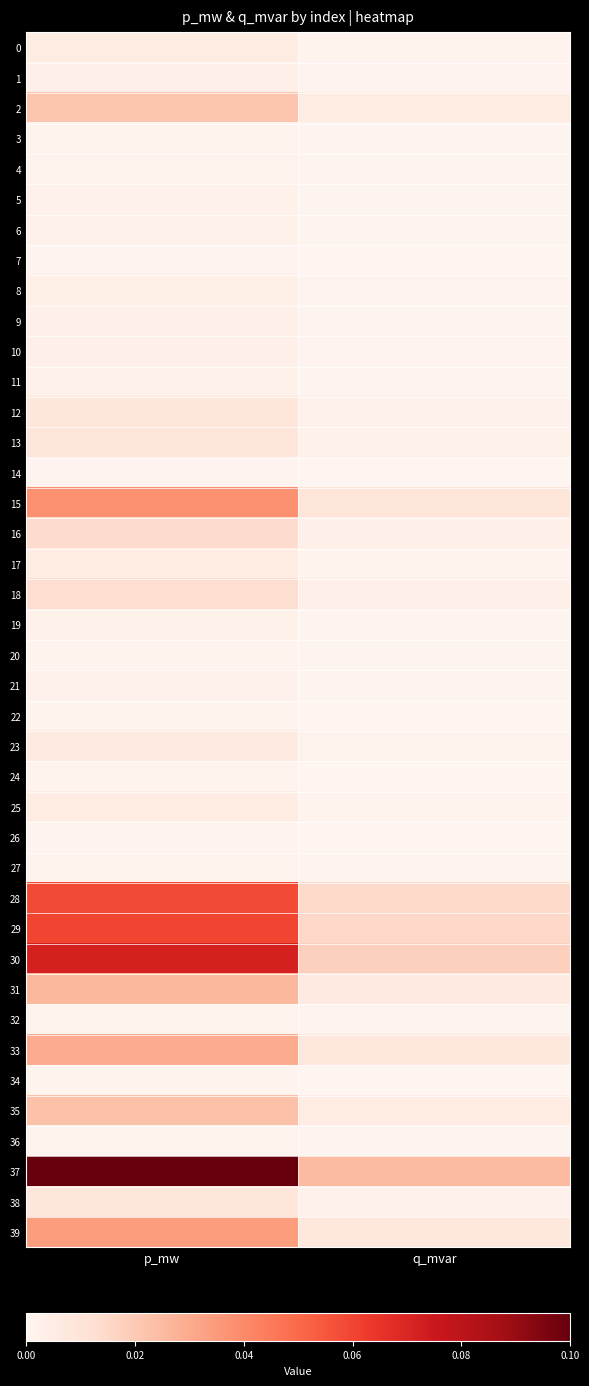

Which series has the largest total across all categories?

37